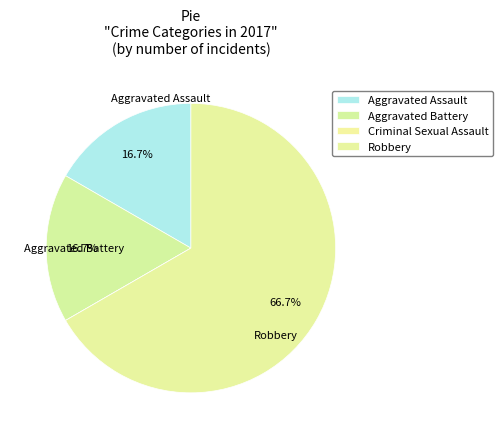

Does Robbery represent more than half of the total?

Yes